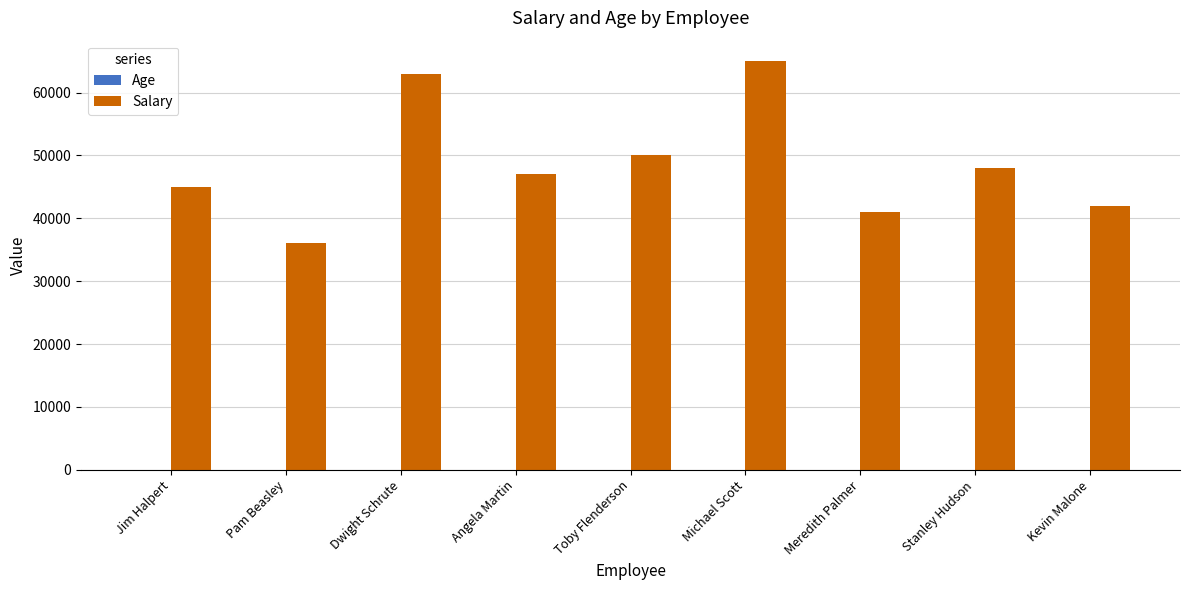

Which series has the largest total across all categories?

Salary